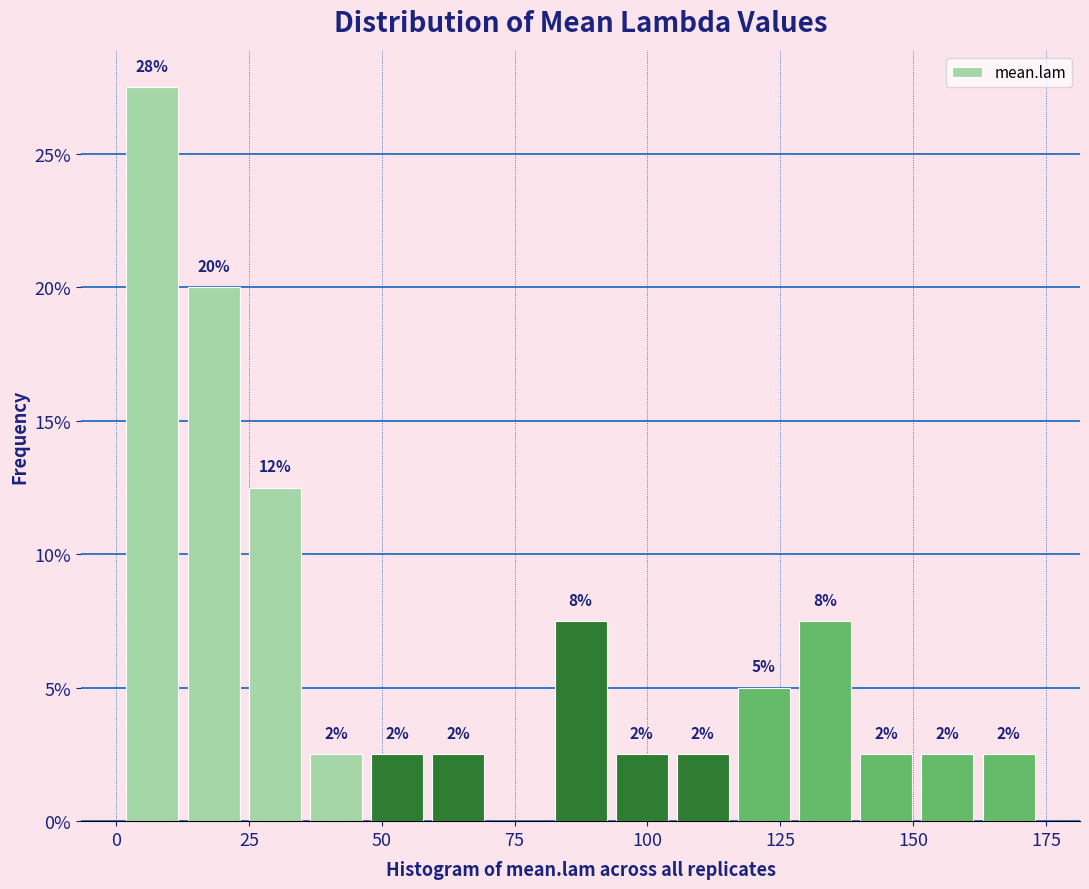

Around what value on the x-axis is the tallest bar? Give the approximate position of its centre, as read against the axis.

5